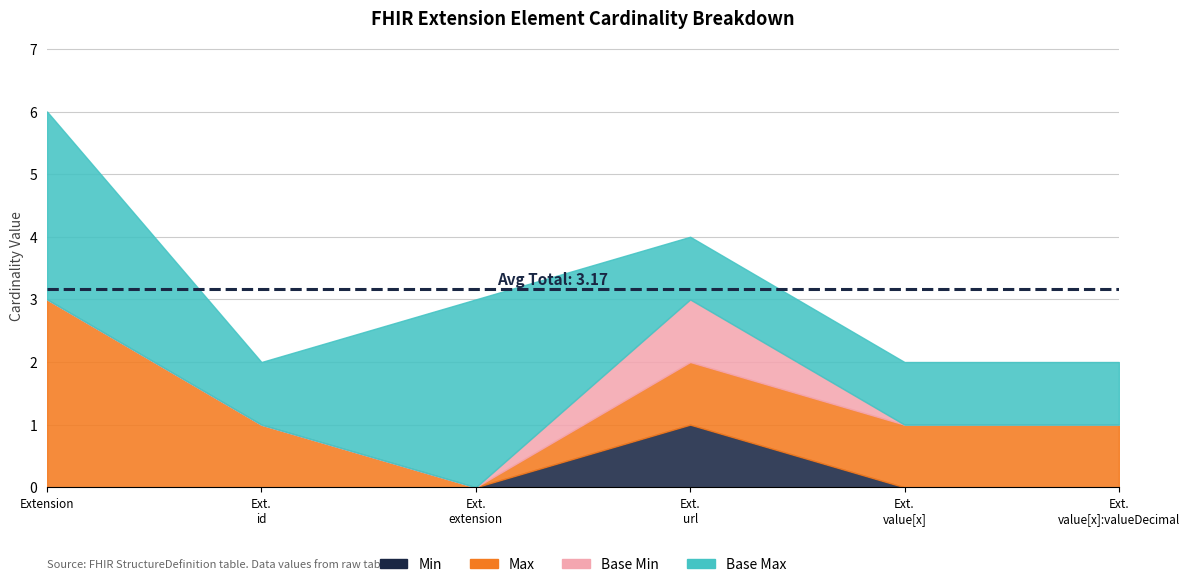

How many interior local peaks does the Base Max_num series have?

1